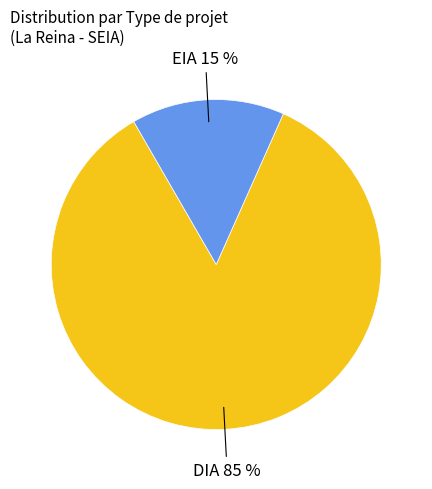

To the nearest percent, what is the average slice percentage?

50%